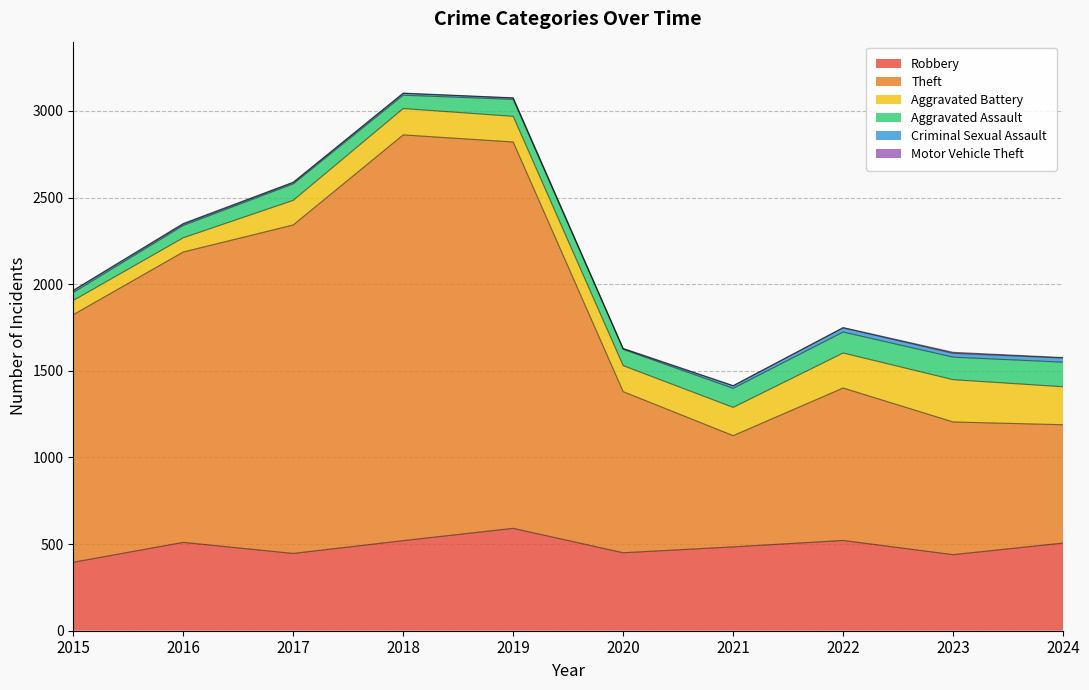

True or false: Robbery has more than 2 interior local peaks.

True